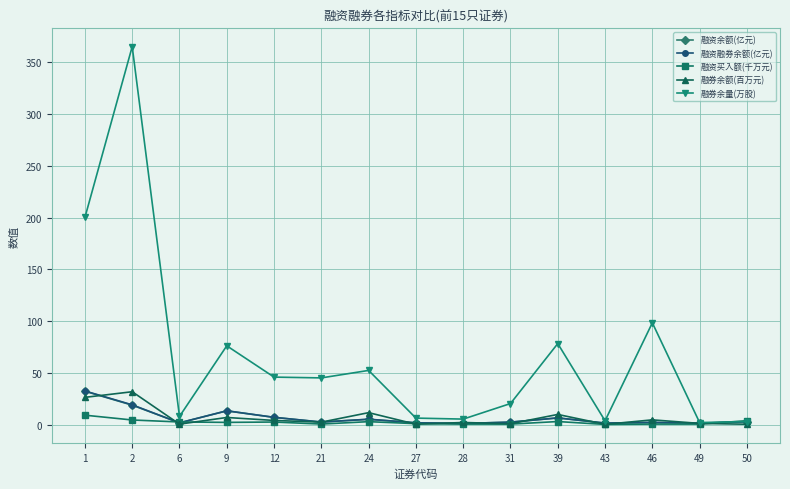

The value of 融资余额(亿元) at 28 is 1.1. True or false?

True